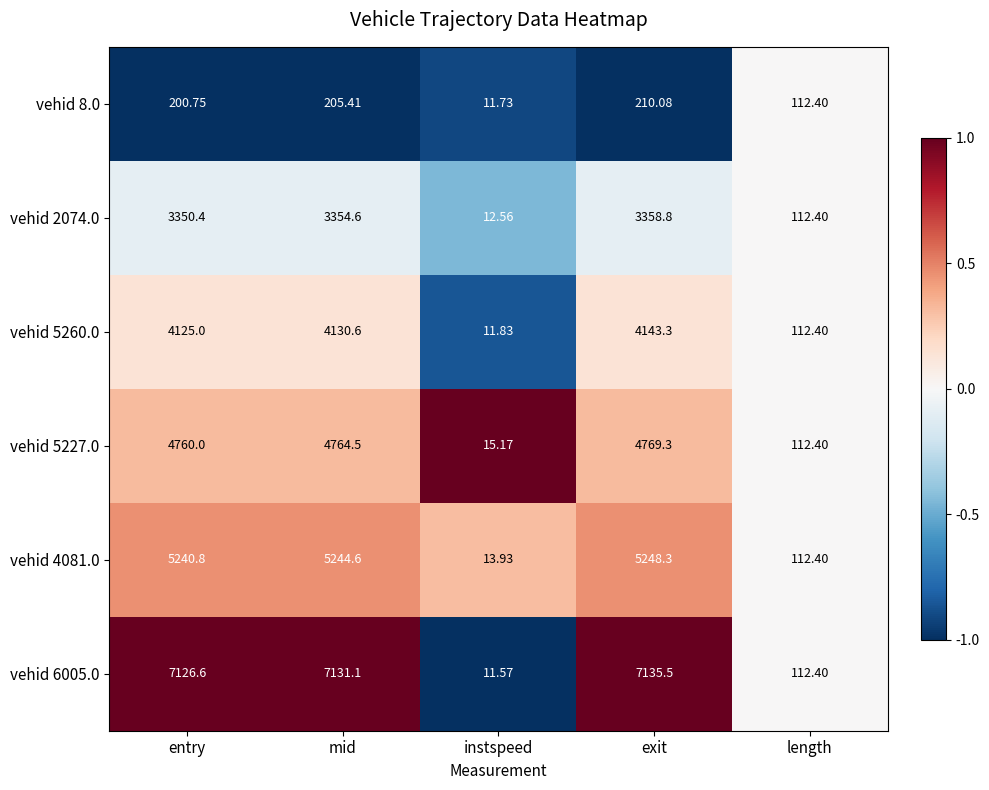

Is the value of vehid 6005.0 at mid greater than the value of vehid 5227.0 at mid?

Yes